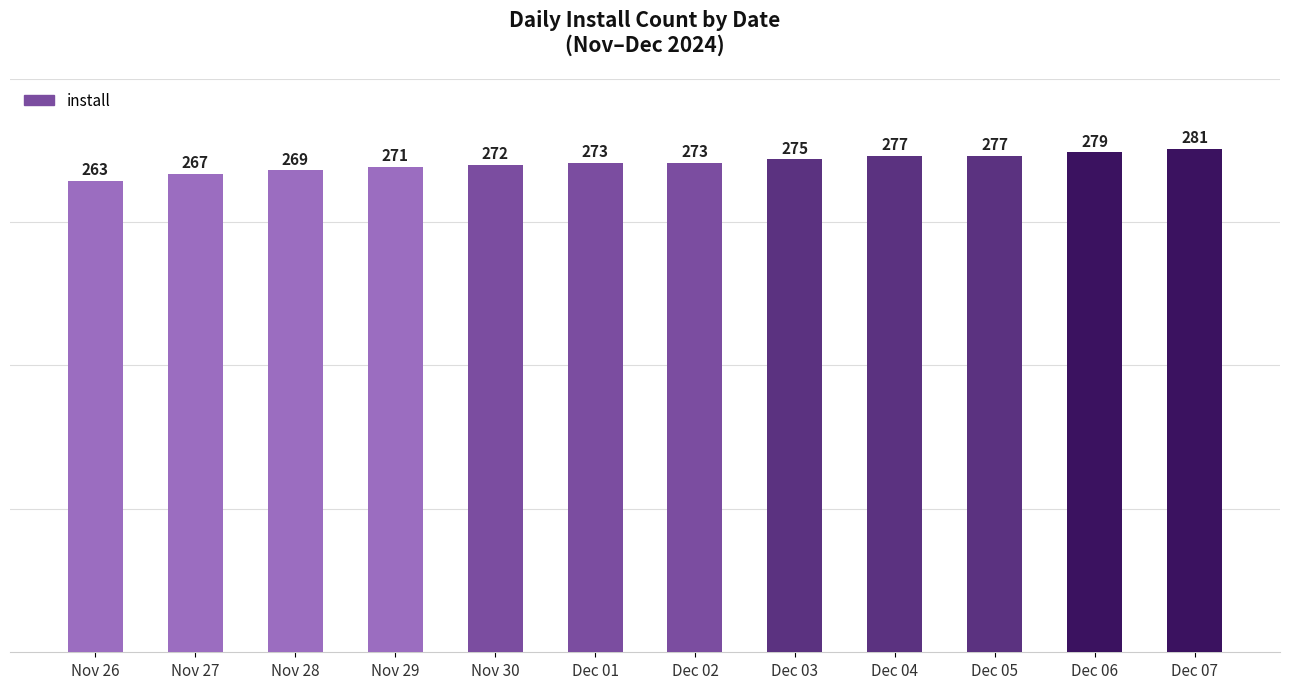

Which label corresponds to the largest value in the chart?

Dec 07